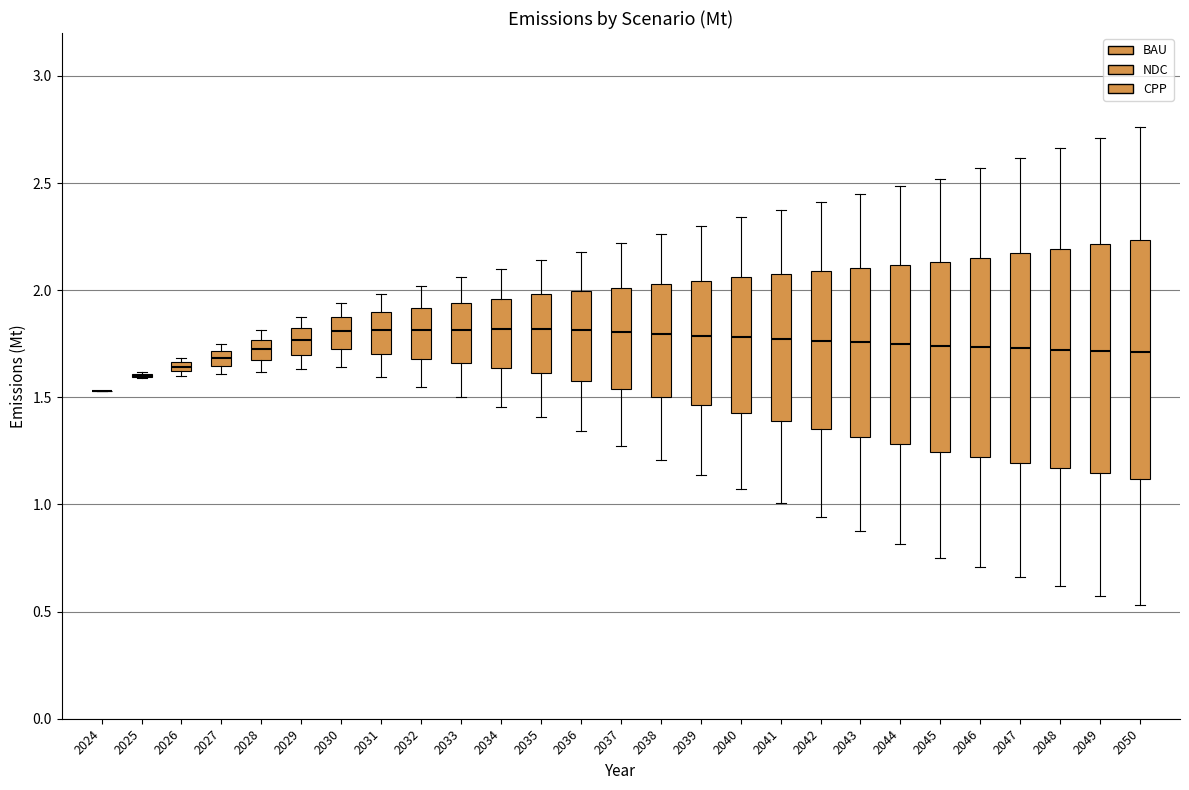

Where does the lower whisker of the box at x = 2041 end on the y-axis? The values are not printed on the chart, so give them approximately, as read against the axis.

1.00